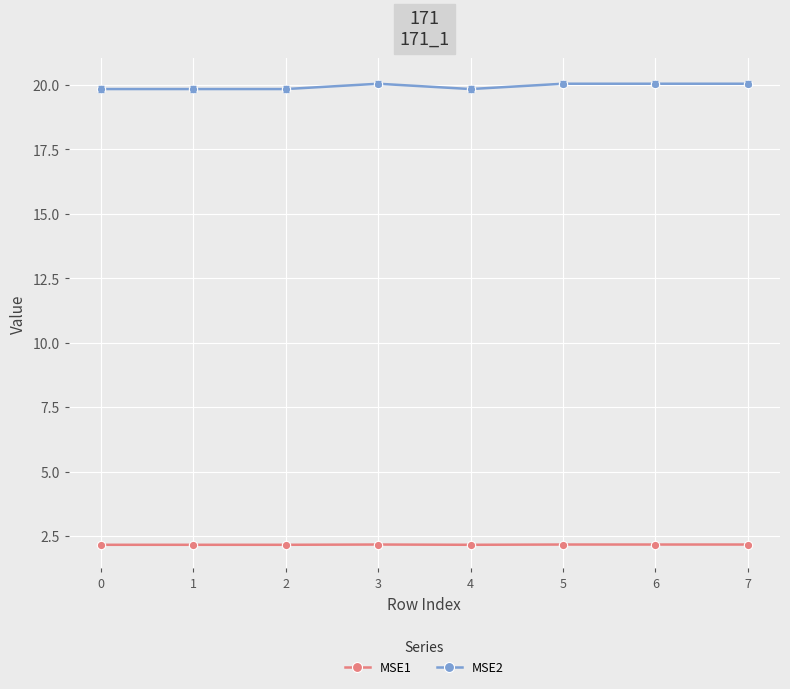

What is the difference between the highest and lowest values at 6?

17.9